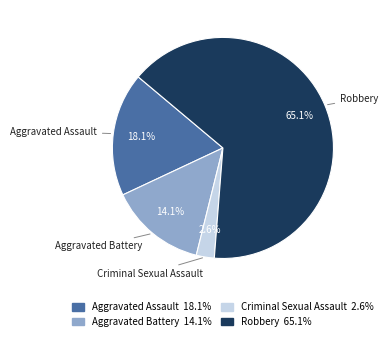

To the nearest percent, what percentage of the pie is Aggravated Battery?

14%